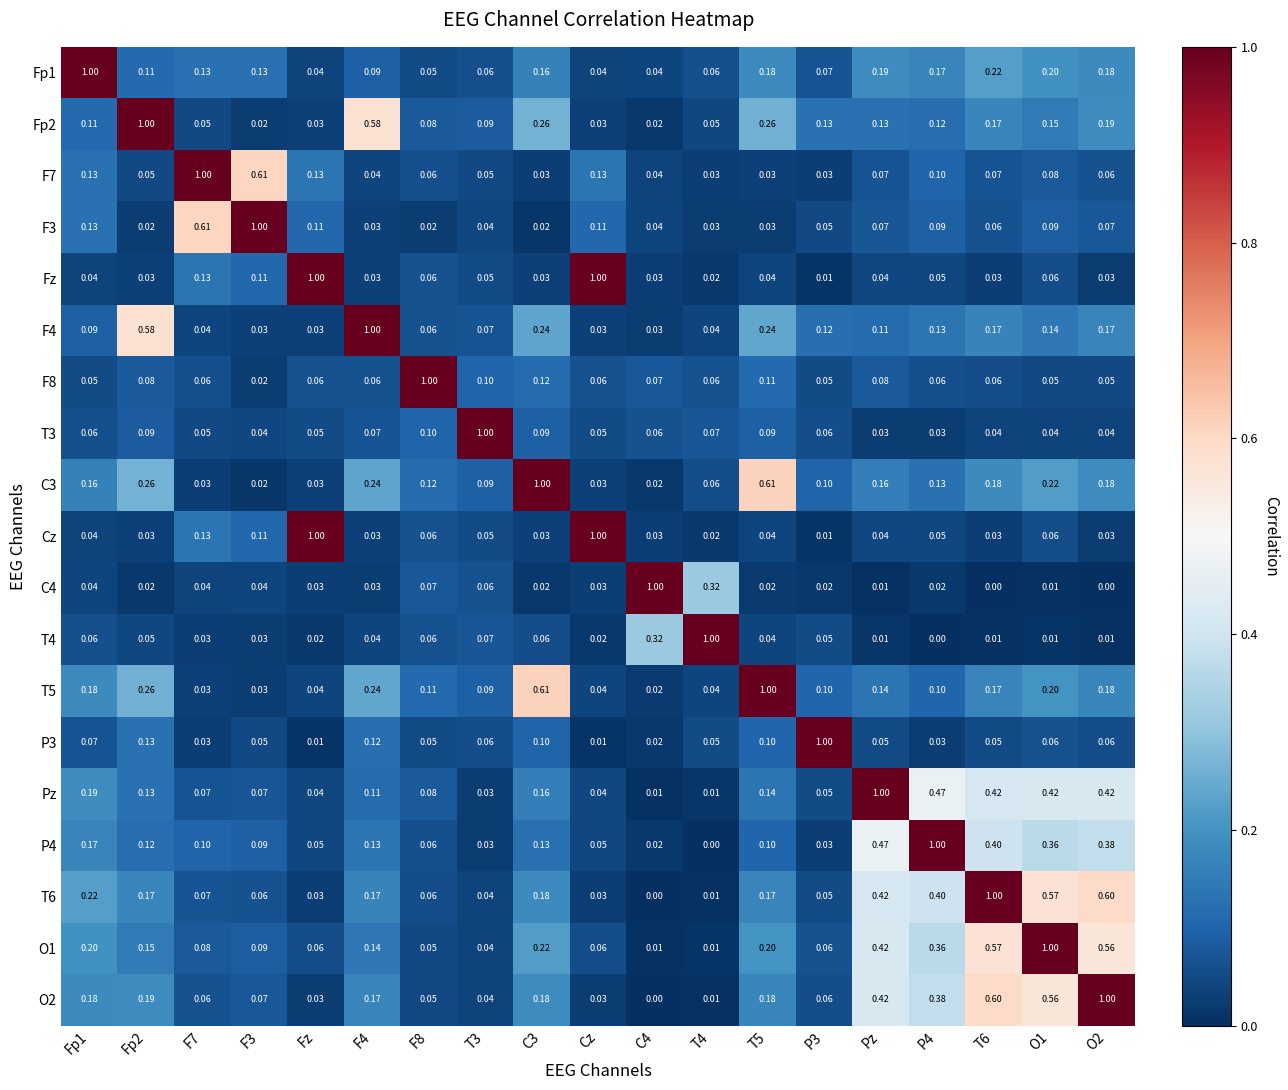

How many categories are shown in the chart?

19